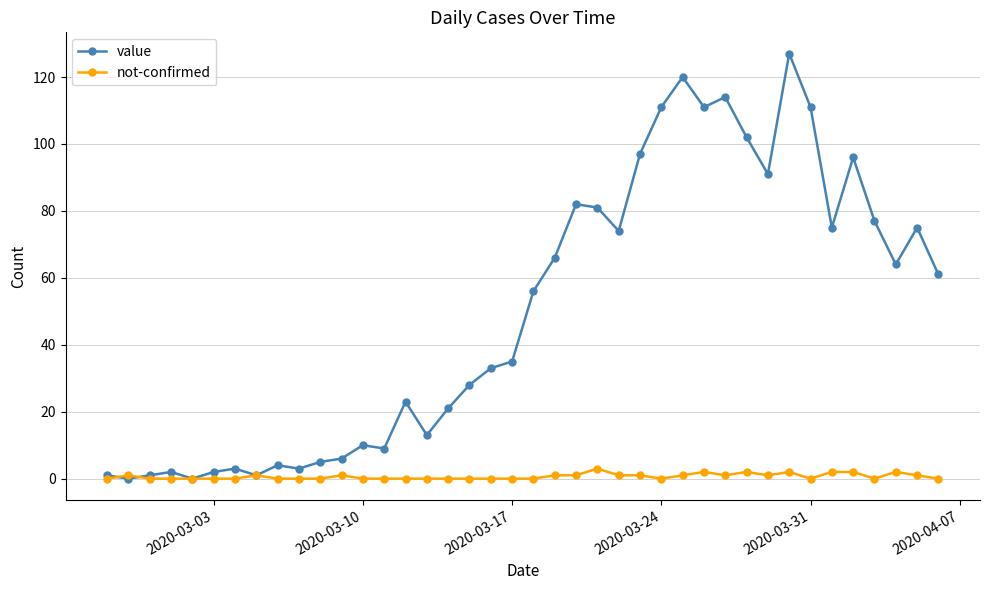

What is the maximum value for value?

127